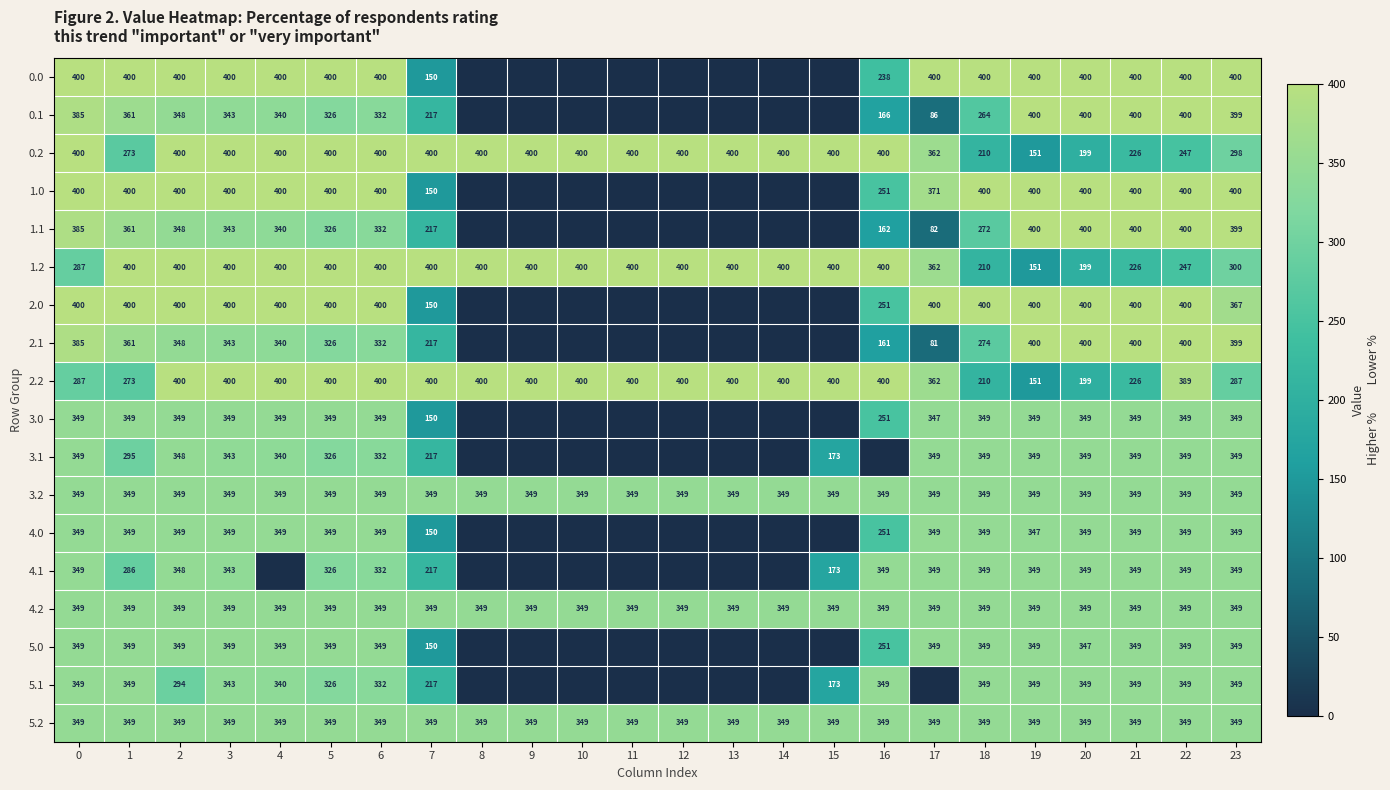

Count the number of categories in the chart.

24